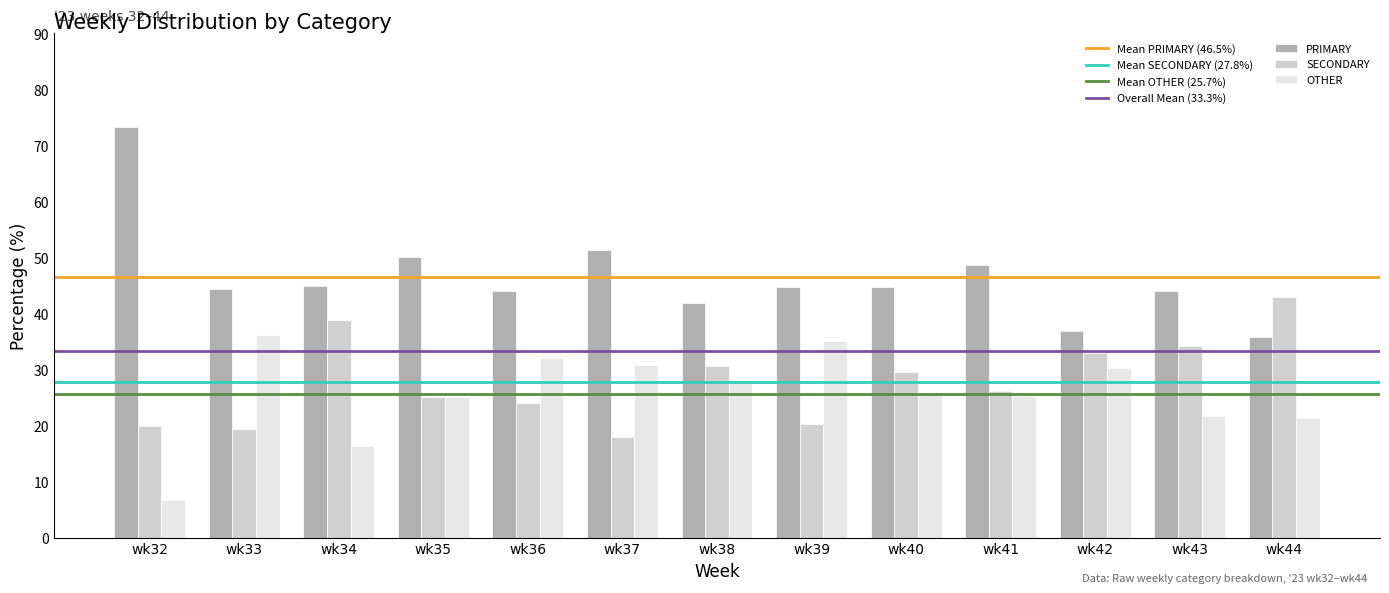

Is the value of SECONDARY at wk39 greater than the value of OTHER at wk38?

No